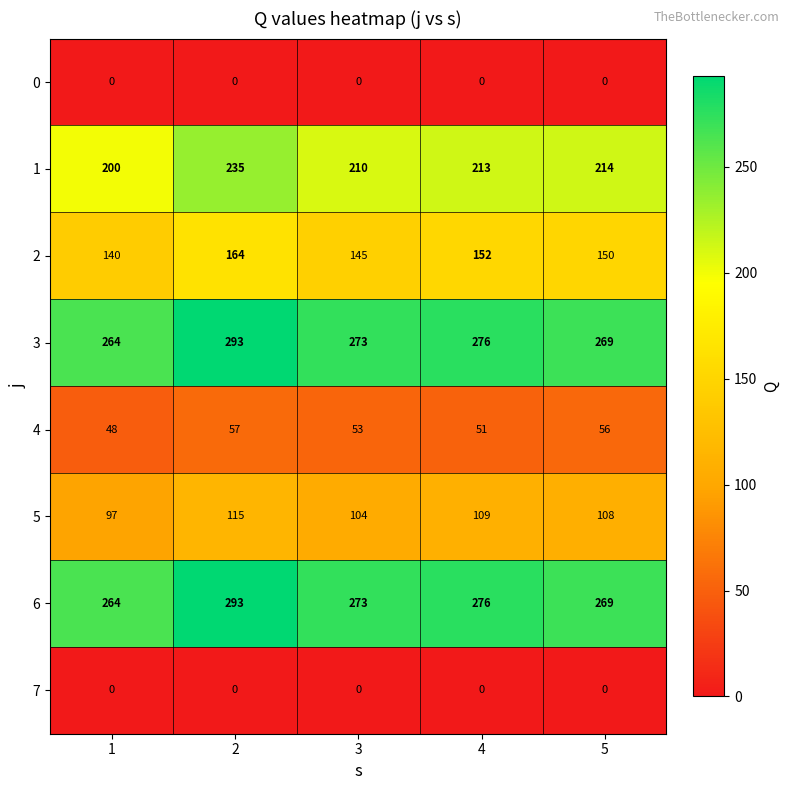

What is the difference between the highest and lowest values at 5?

269